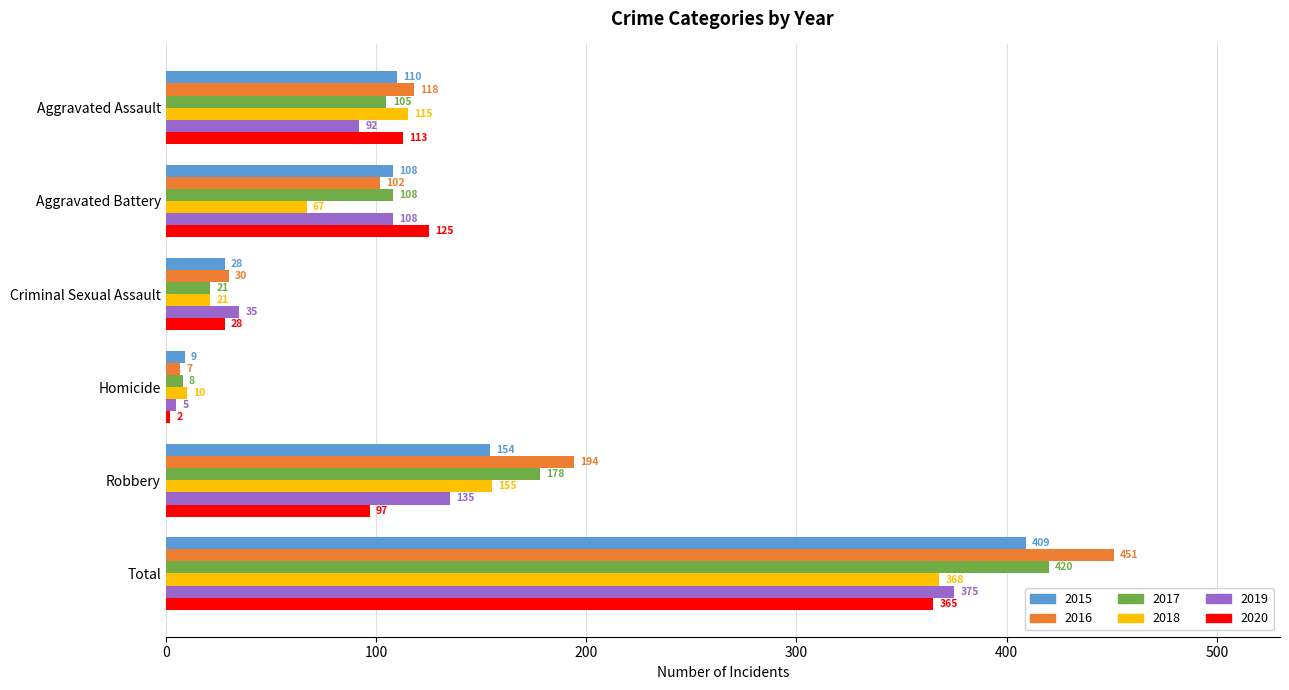

Which series has the largest range (max minus min)?

2016